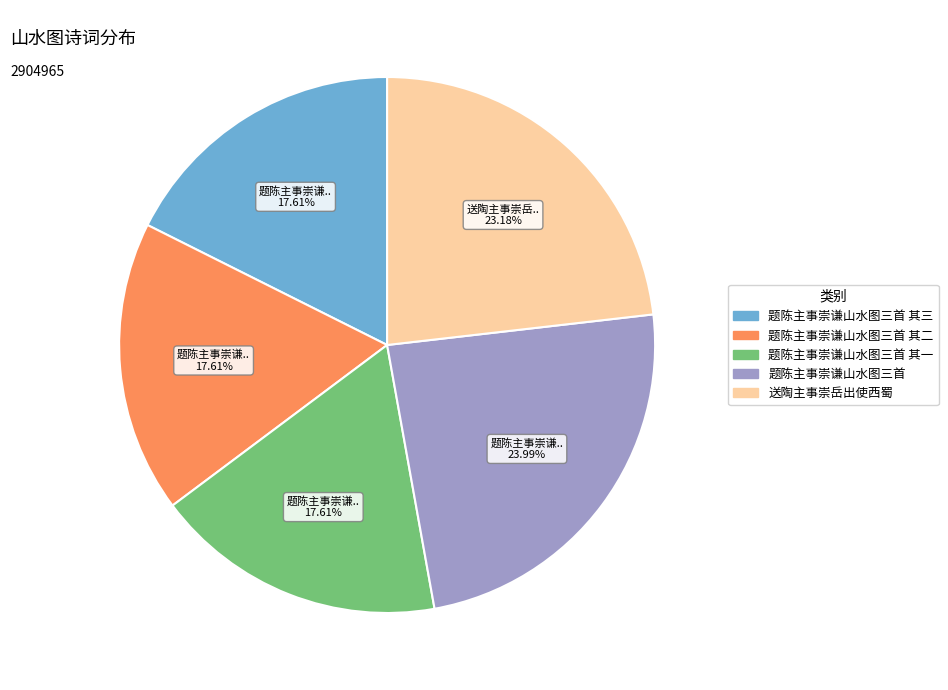

To the nearest percent, what is the difference between the largest and smallest slice percentages?

6%